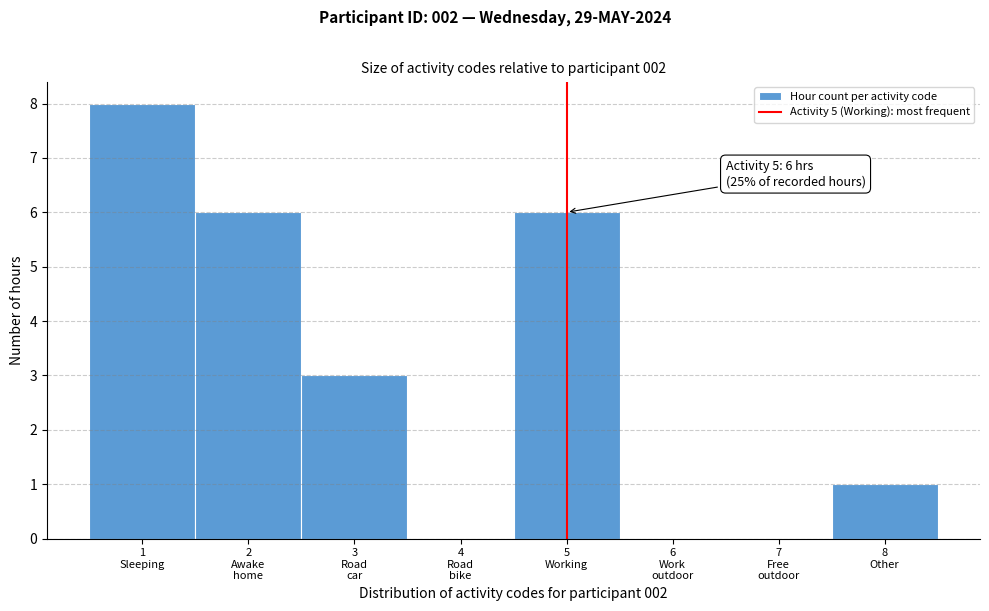

What is the sum of all values?

24